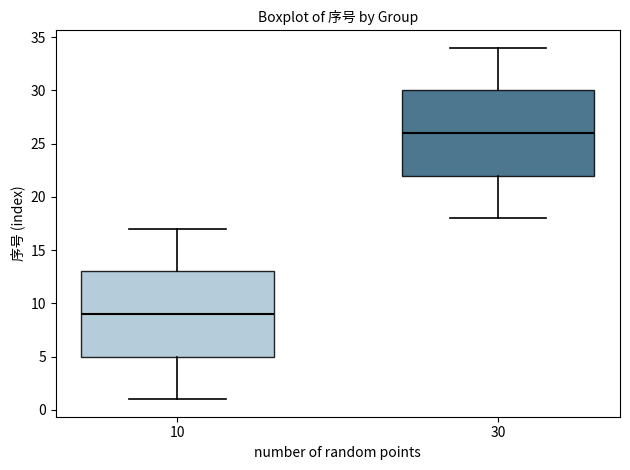

Which box's median line is the lowest?

10